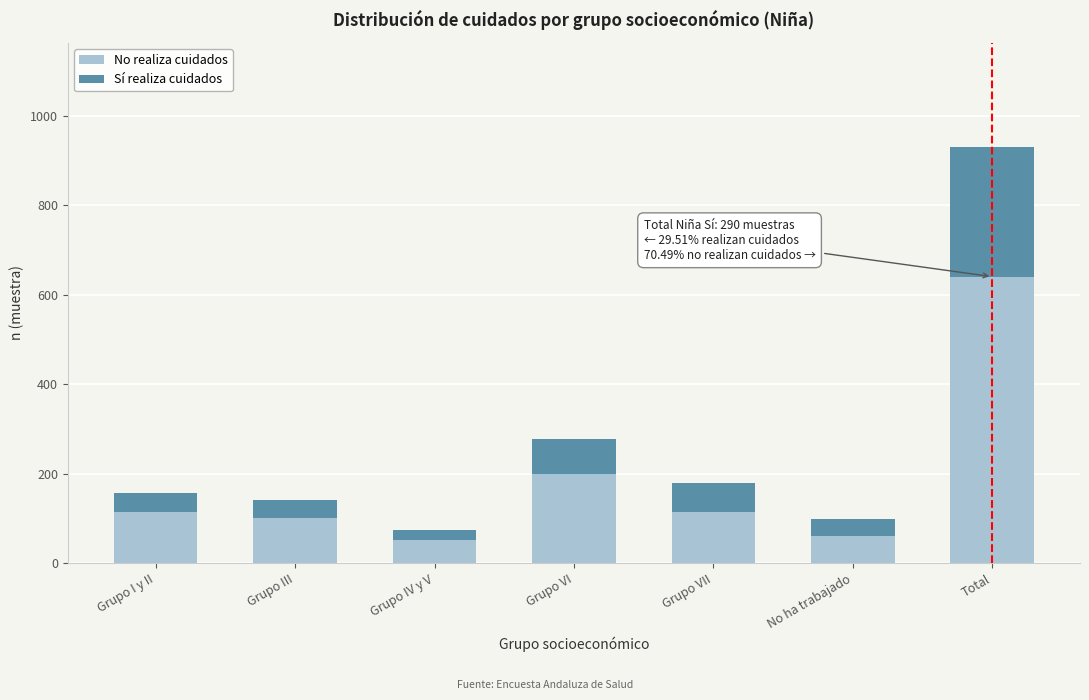

What is the difference between the maximum and second lowest values in the No realiza cuidados series?

580